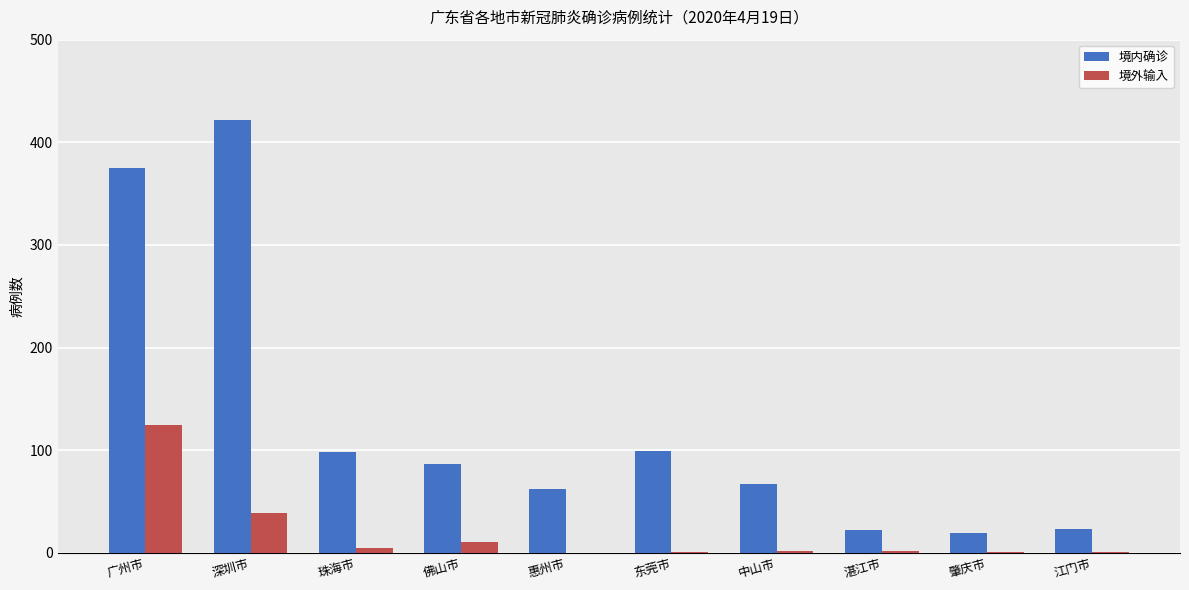

Which series has the largest total across all categories?

境内确诊